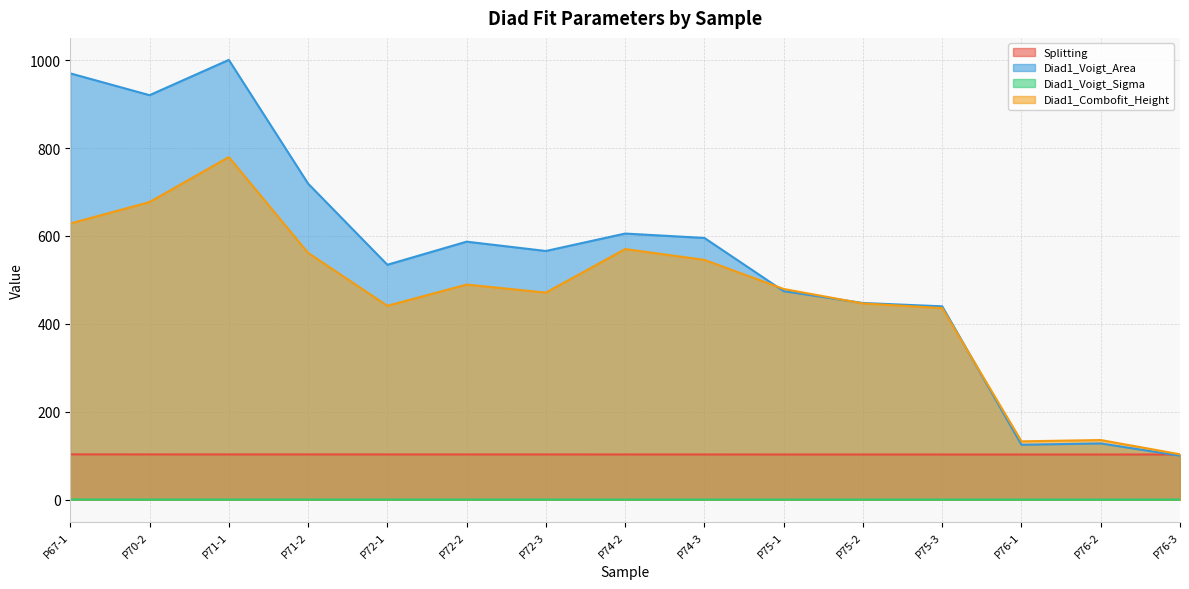

Is the value of Splitting at P75-1 greater than the value of Diad1_Combofit_Height at P67-1?

No